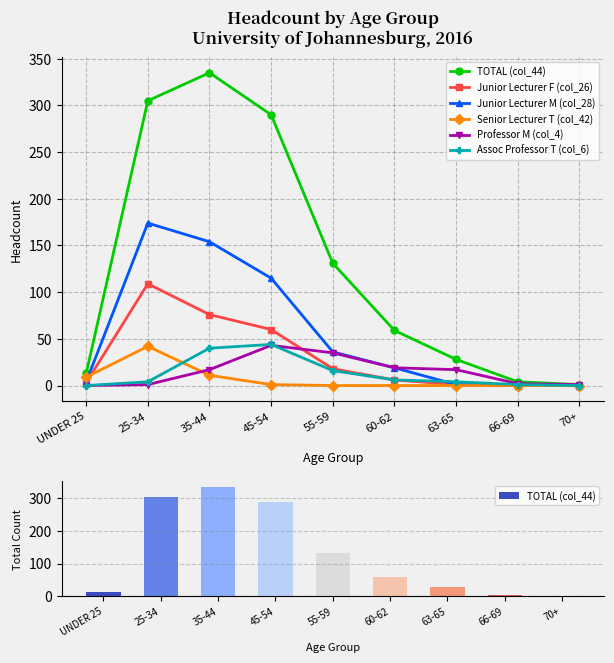

At which label does Professor M (col_4) first exceed 17?

45-54